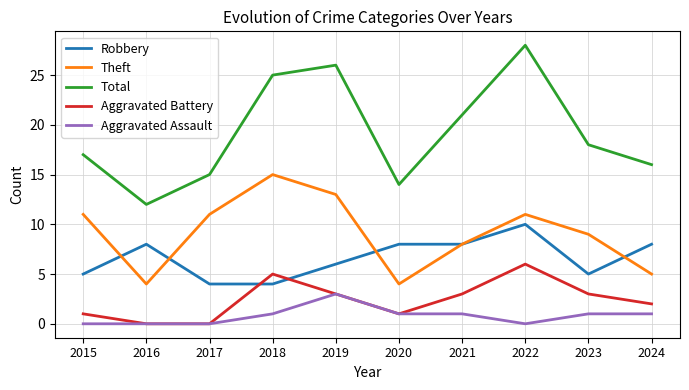

What is the spread (max minus min) of values at 2023?

17